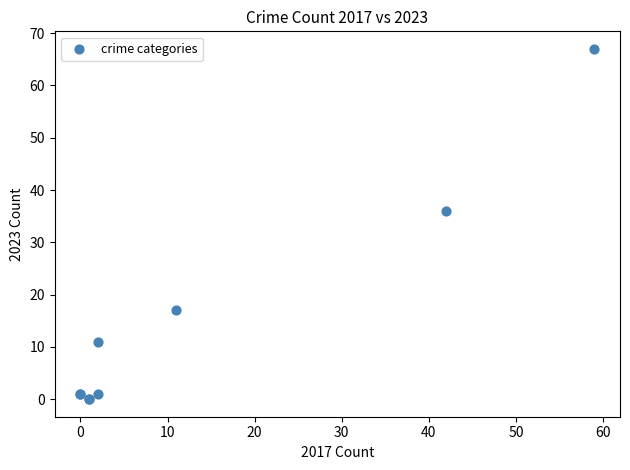

What Y value in the scatter plot is closest to 33?

36